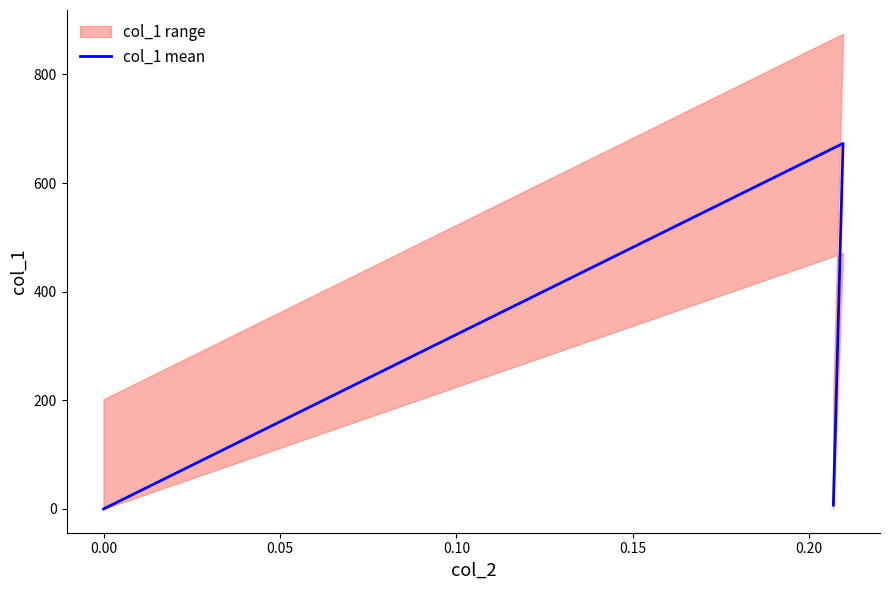

What is the average value?

226.7